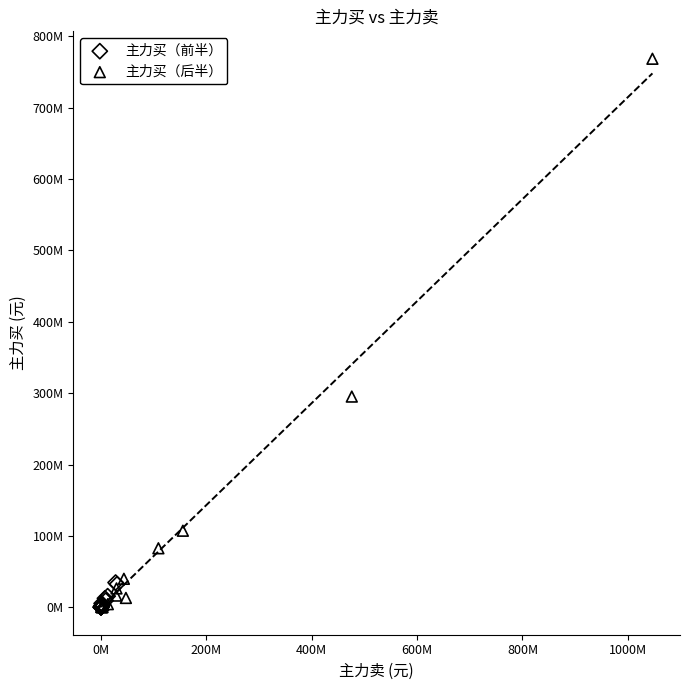

Which series has the widest spread of Y values?

主力买（后半）